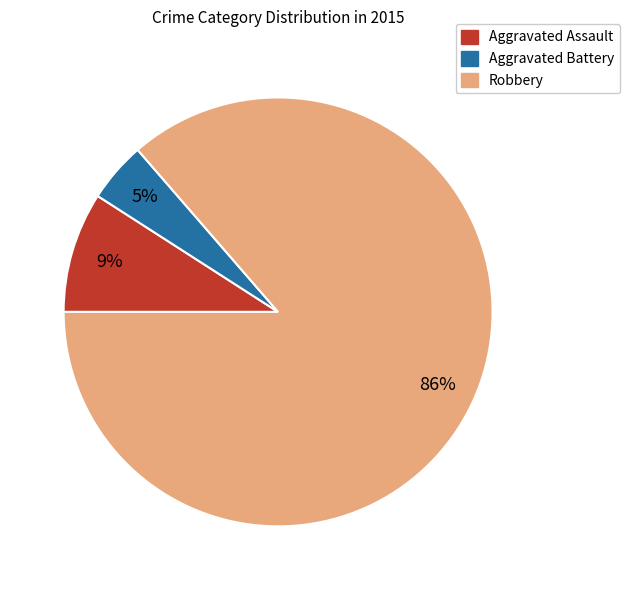

Which has a higher value, Aggravated Assault or Robbery?

Robbery